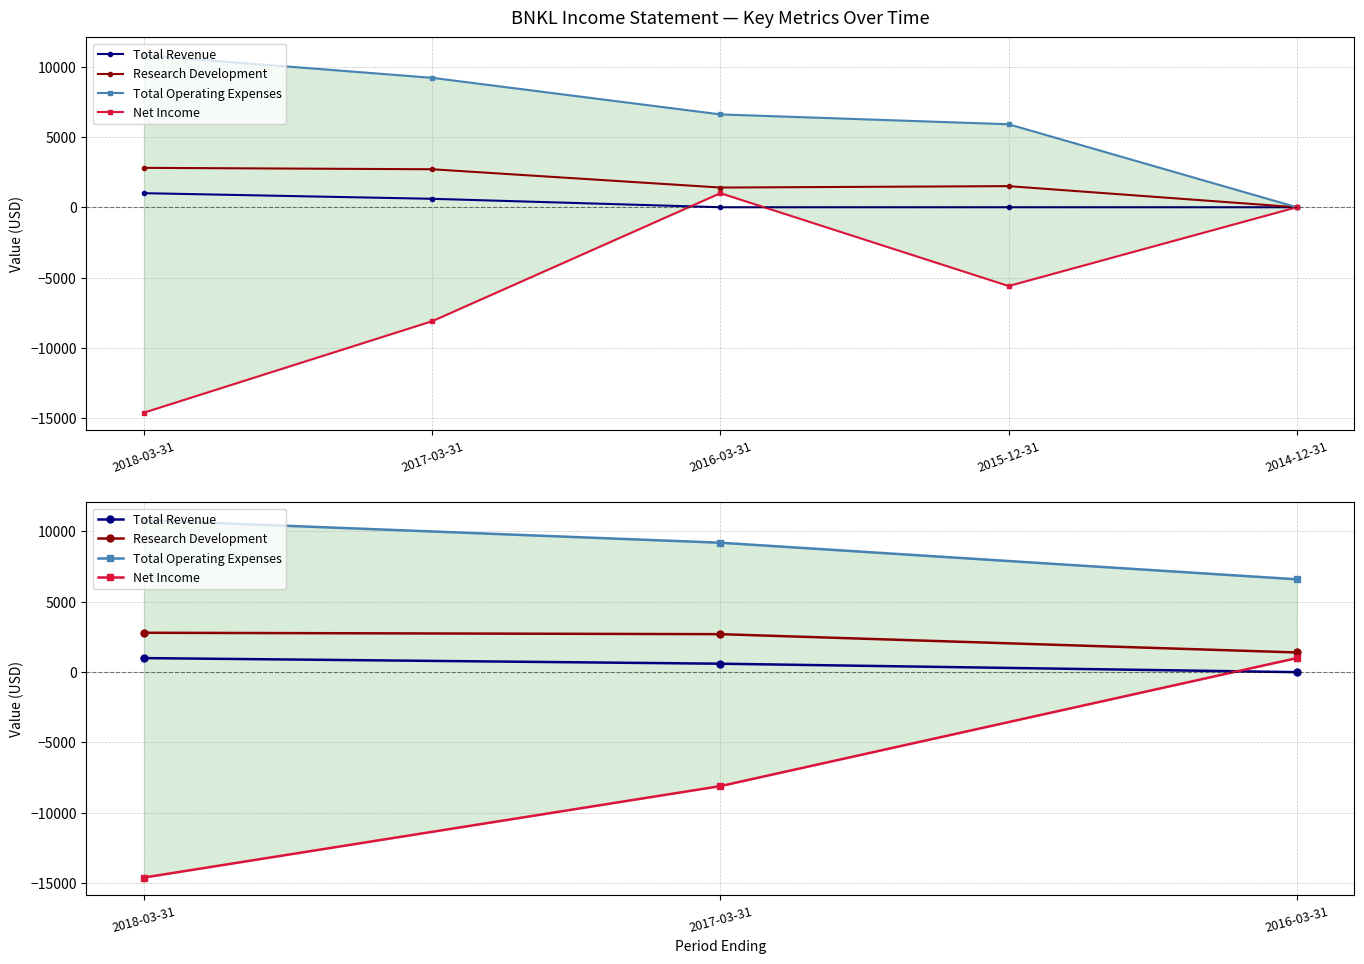

What is the minimum value shown in the chart?

-14600